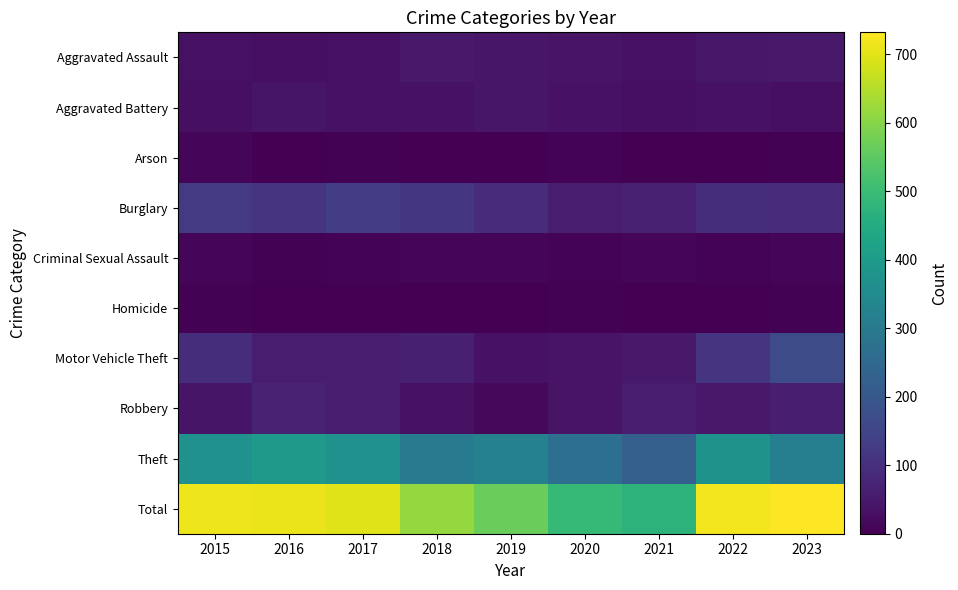

At which category does the chart reach its peak across all series?

2023